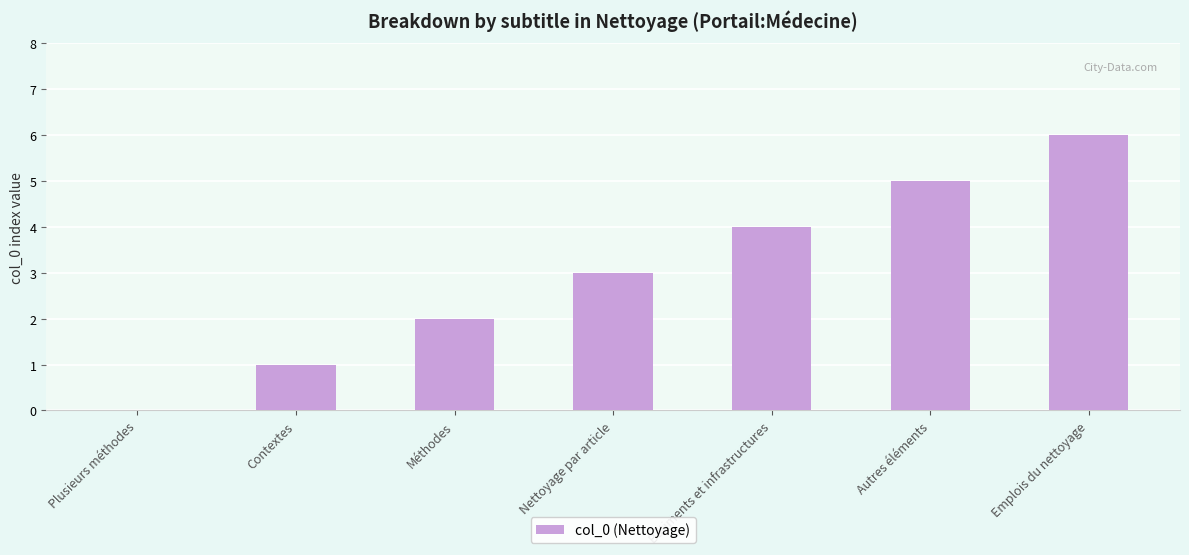

Read the value at Emplois du nettoyage.

6